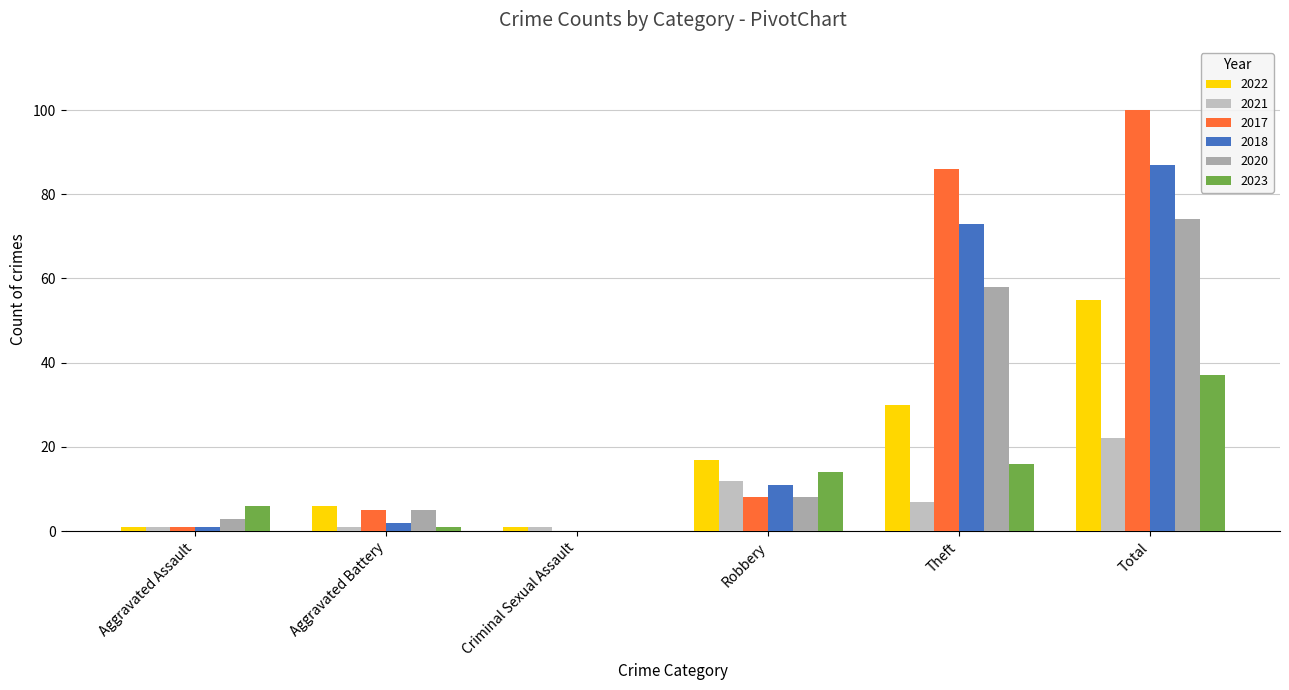

How many data points does each series have?

6